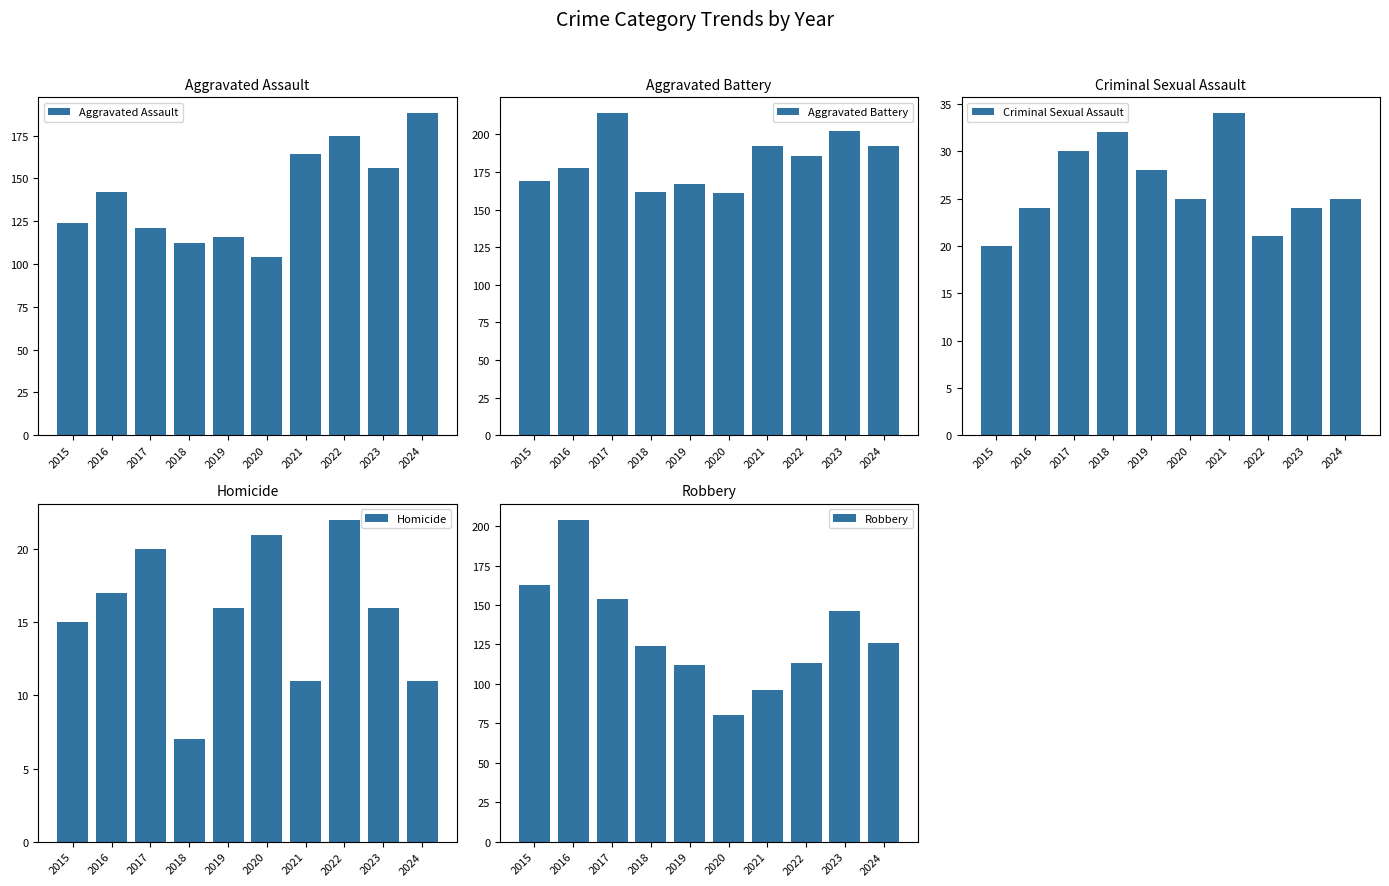

What are all the series names shown in the legend?

Aggravated Assault, Aggravated Battery, Criminal Sexual Assault, Homicide, Robbery